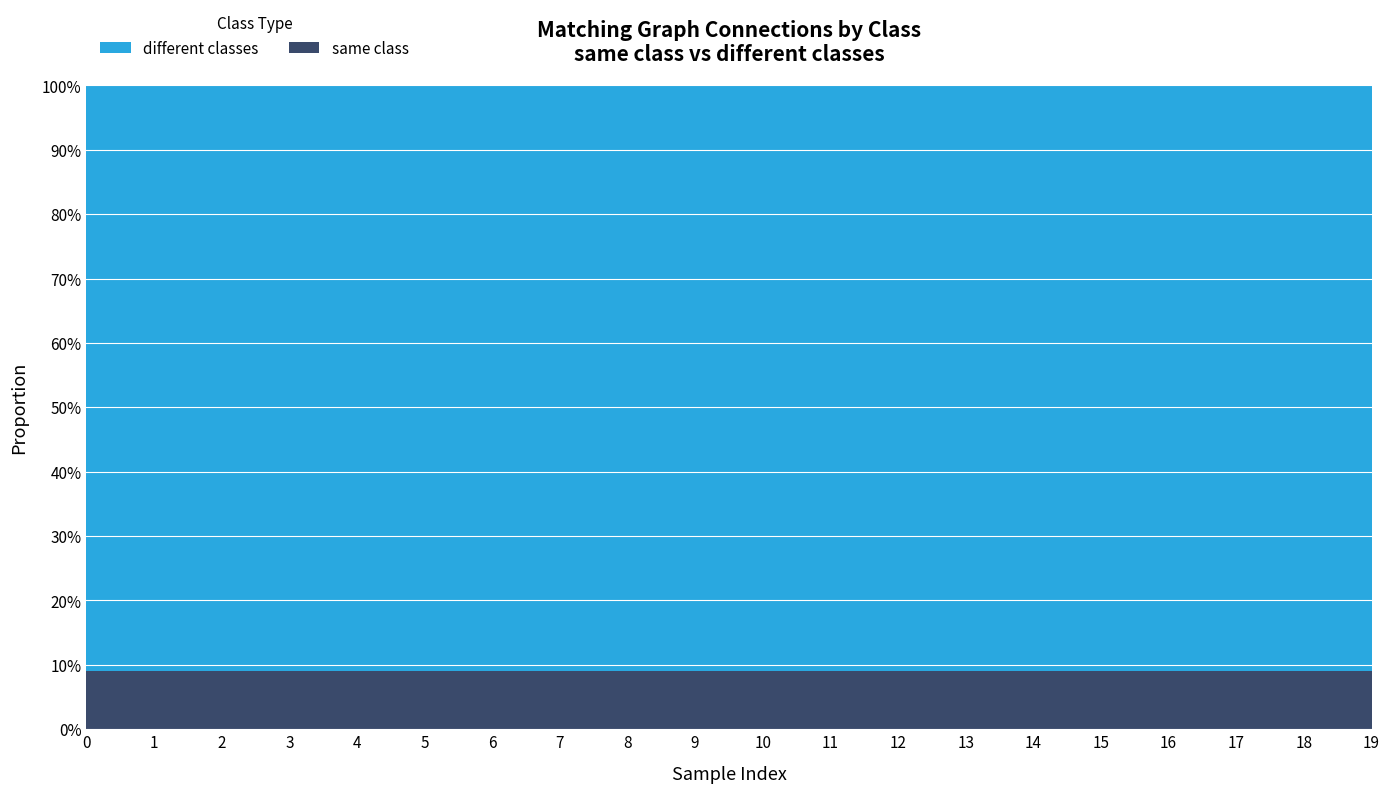

Reading right to left, what are all the values shown in this chart?

same class: 2	2	2	2	2	2	2	2	2	2	2	2	2	2	2	2	2	2	2	2
different classes: 20	20	20	20	20	20	20	20	20	20	20	20	20	20	20	20	20	20	20	20